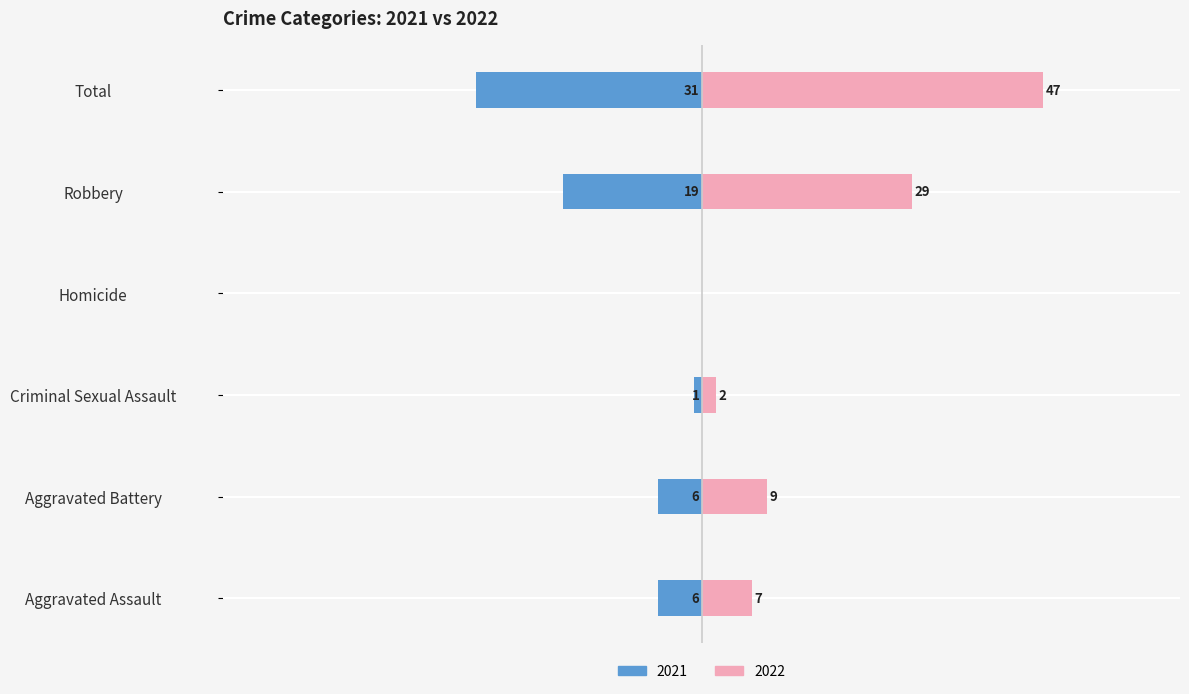

What is the difference between the maximum and minimum values in the 2022 series?

47